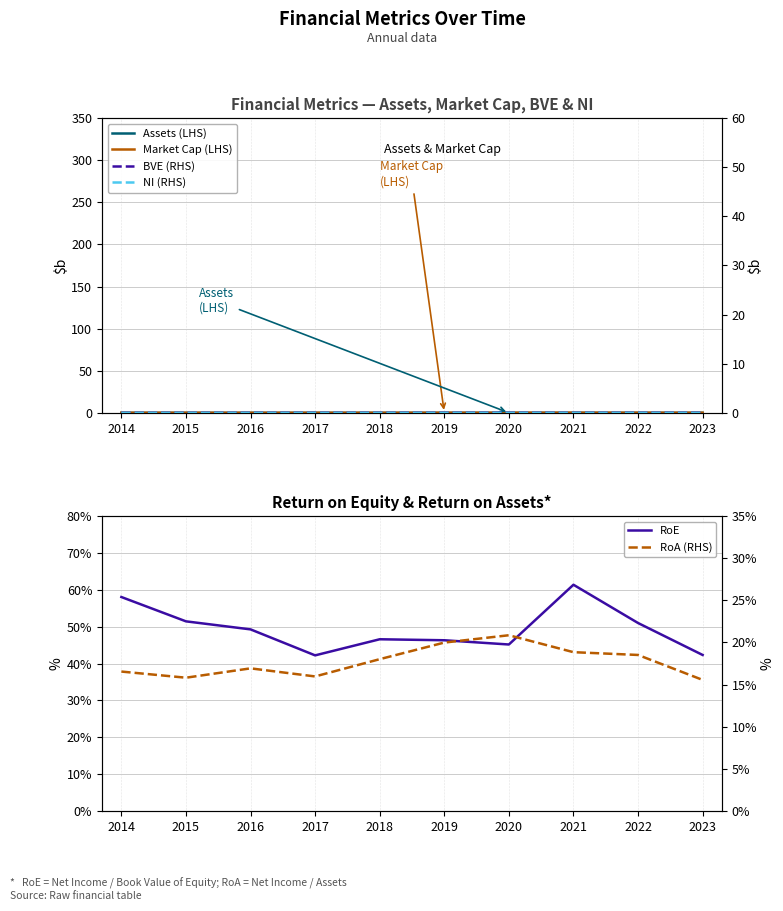

The value of NI (RHS) at 2022 is 0.0. True or false?

True